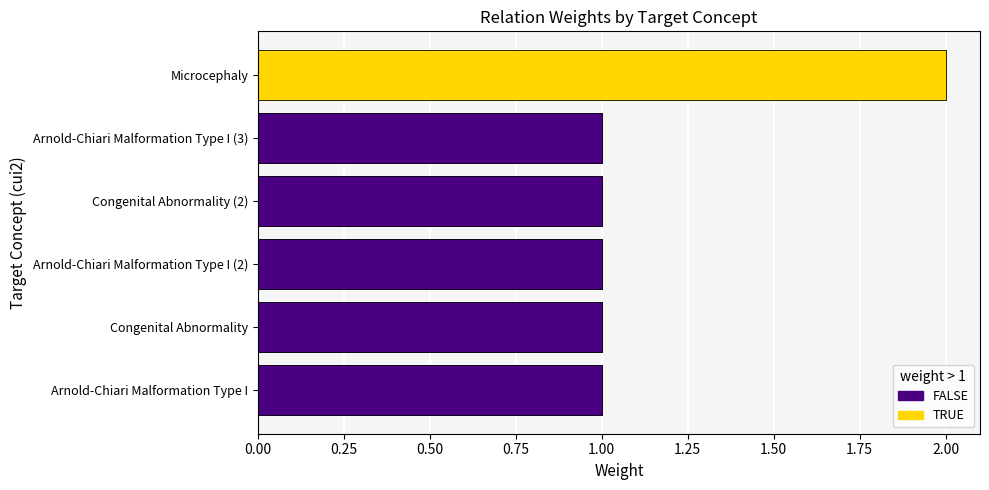

Reading right to left, transcribe all the data shown in this chart.

2	1	1	1	1	1